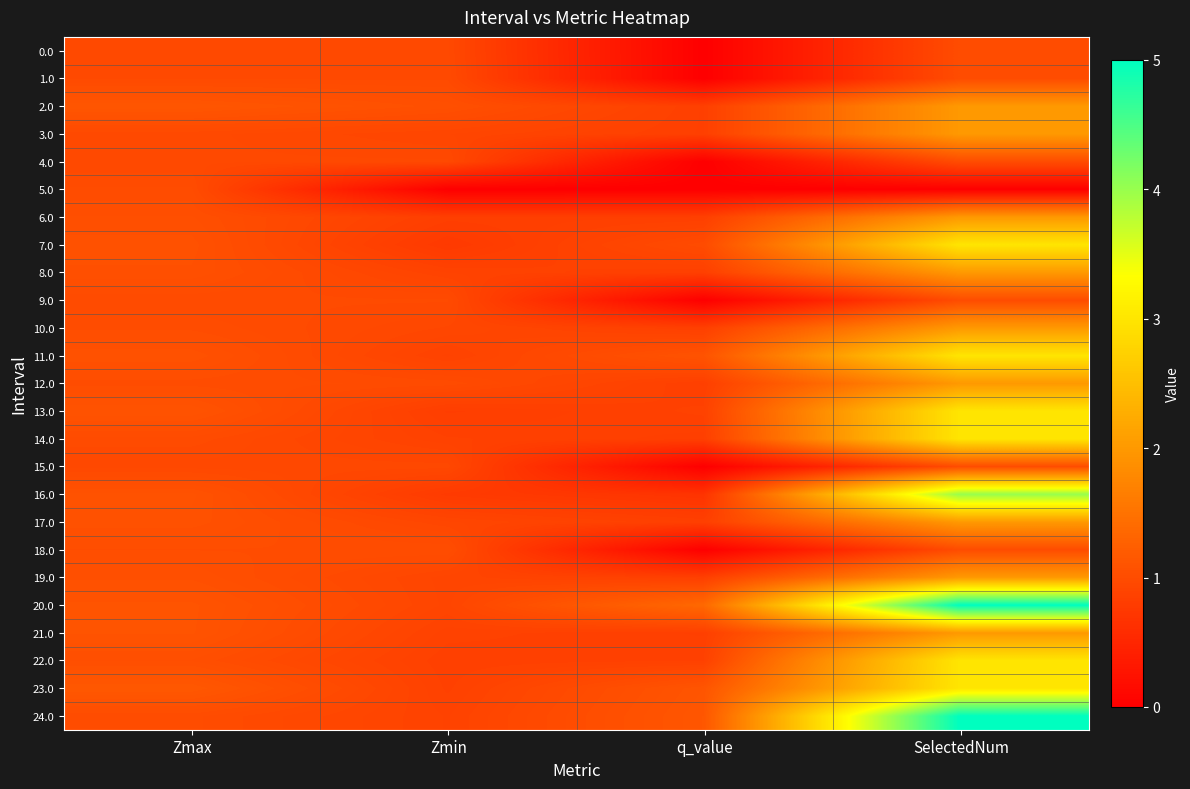

What is the difference between the highest and lowest values at SelectedNum?

5.0